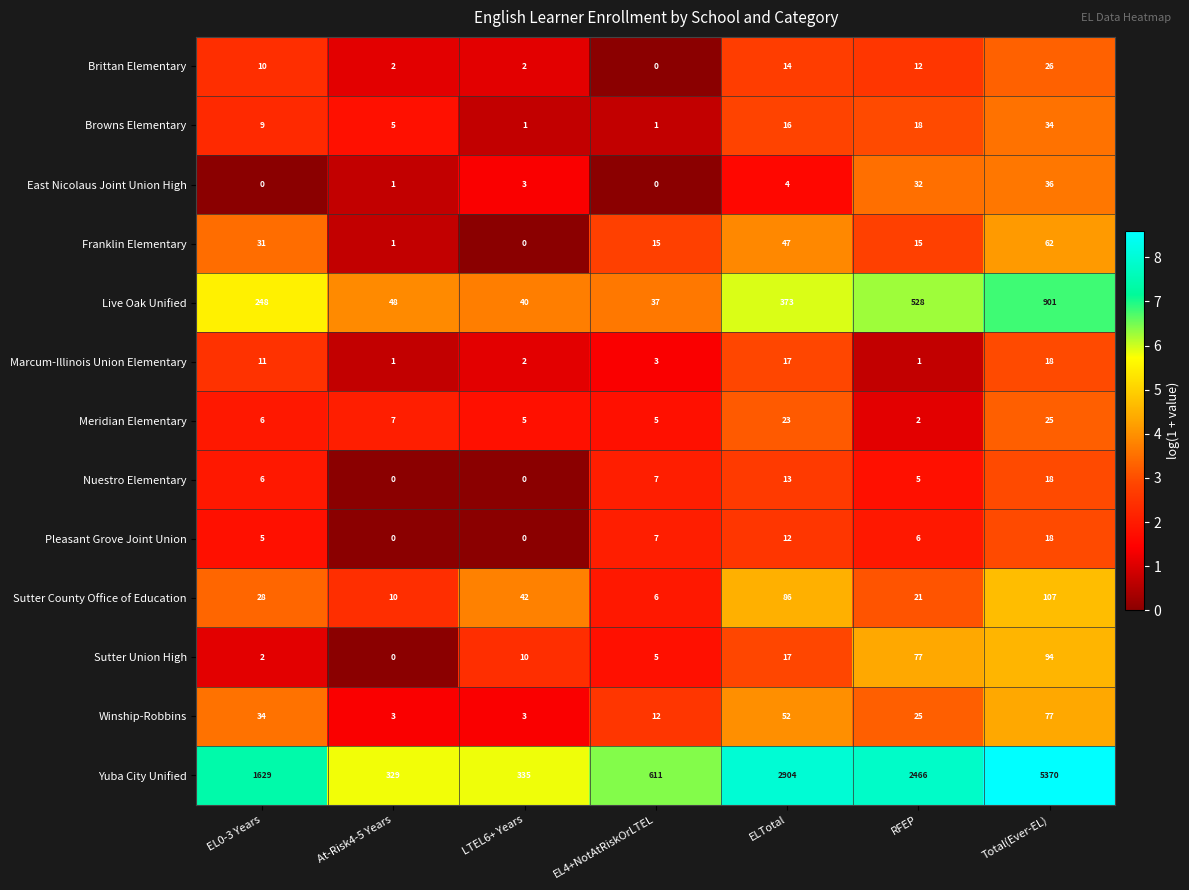

Is it true that Franklin Elementary equals 31 at EL0-3 Years?

True